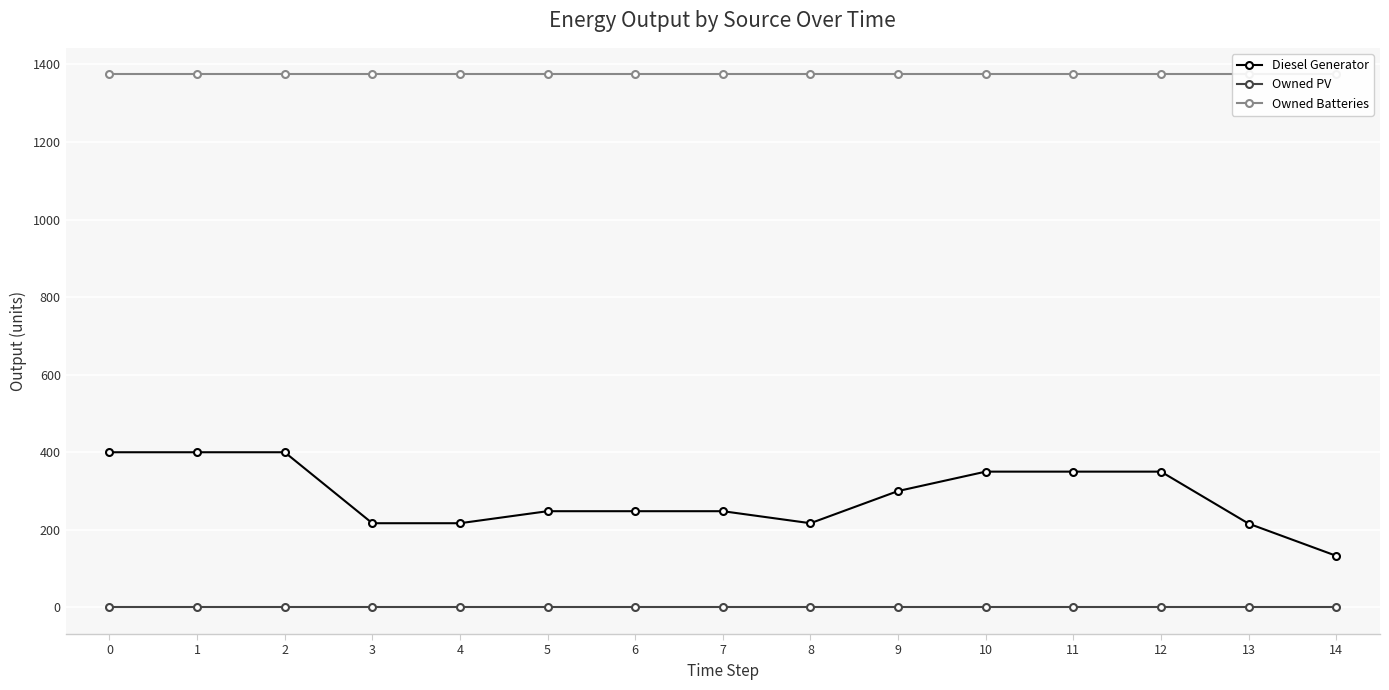

Rank the series by their average value, from highest to lowest.

Owned Batteries, Diesel Generator, Owned PV